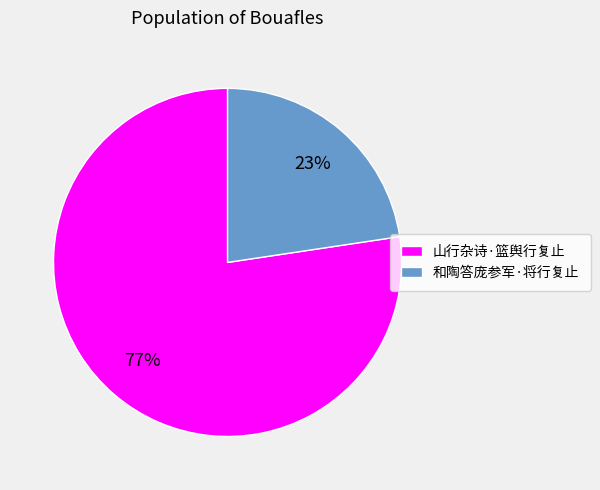

What is the smallest slice in the pie chart?

和陶答庞参军·将行复止